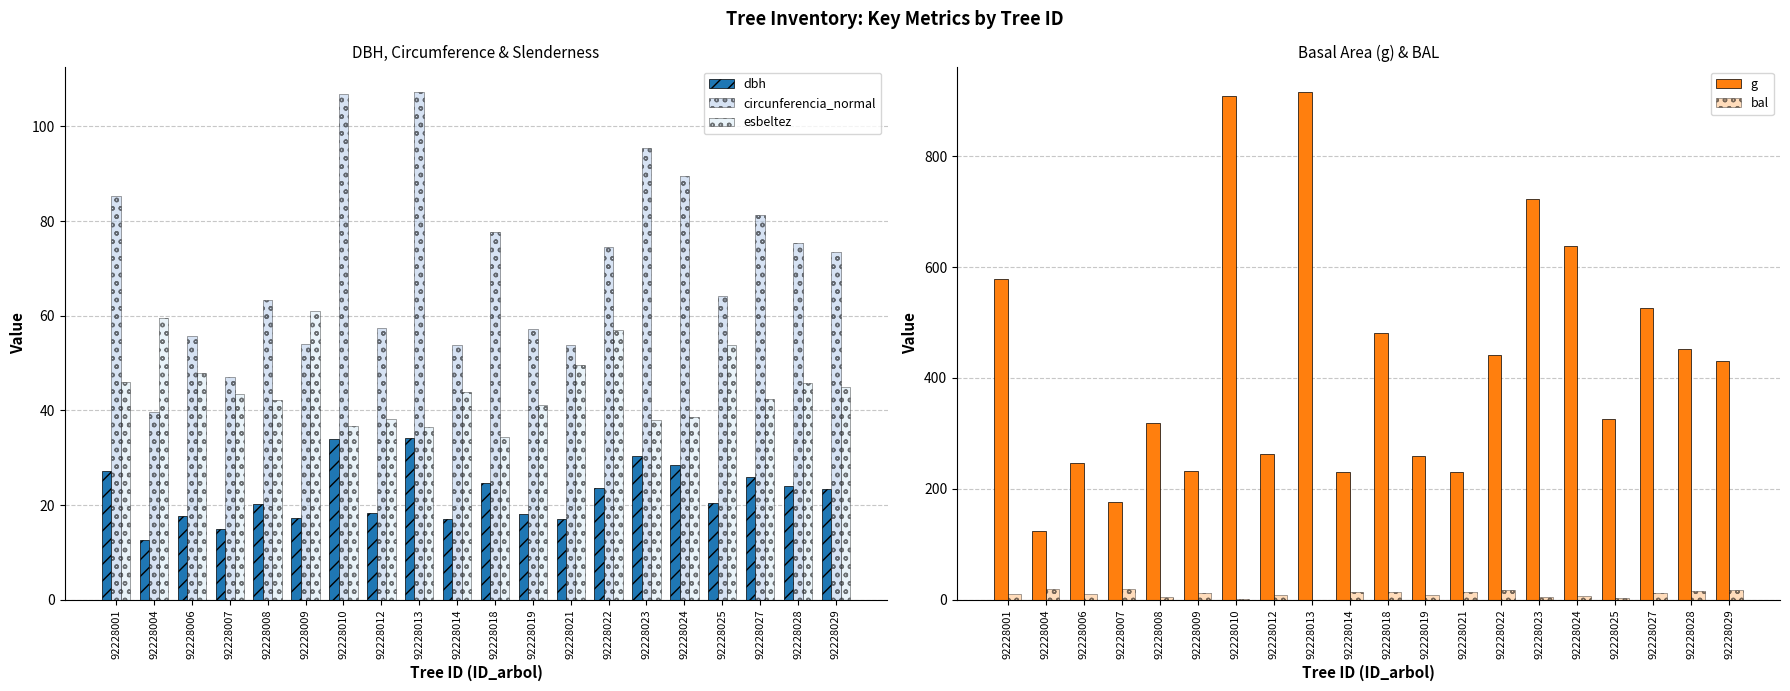

What is the total value across all series at 92228014?

358.4